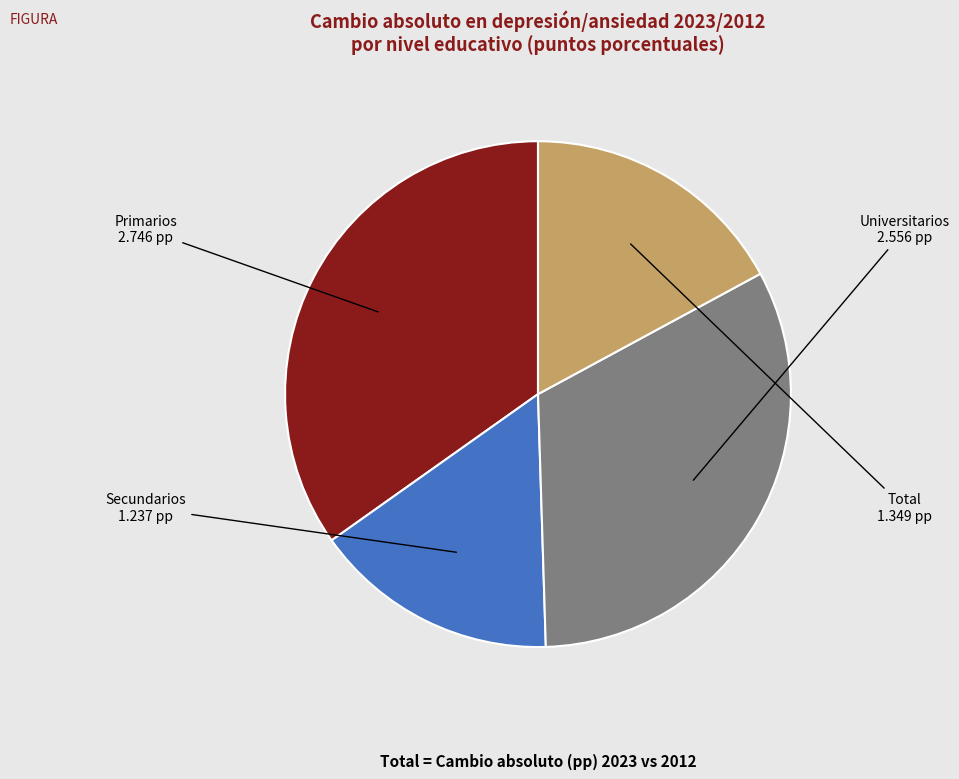

What is the largest slice in the pie chart?

Primarios